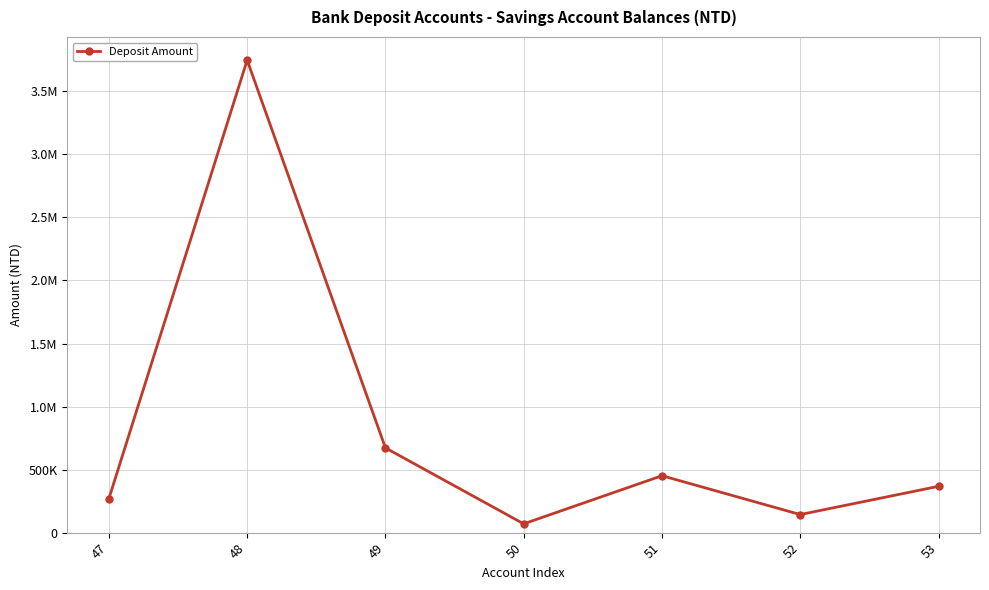

Is this an area chart (filled region under the line)?

No